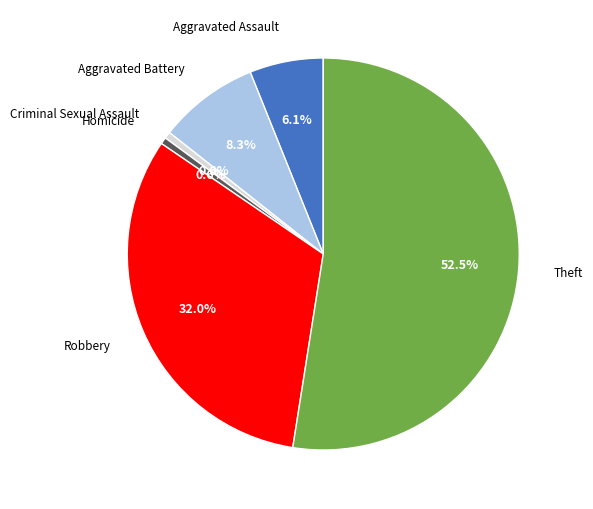

Is there a majority slice in this chart?

Yes